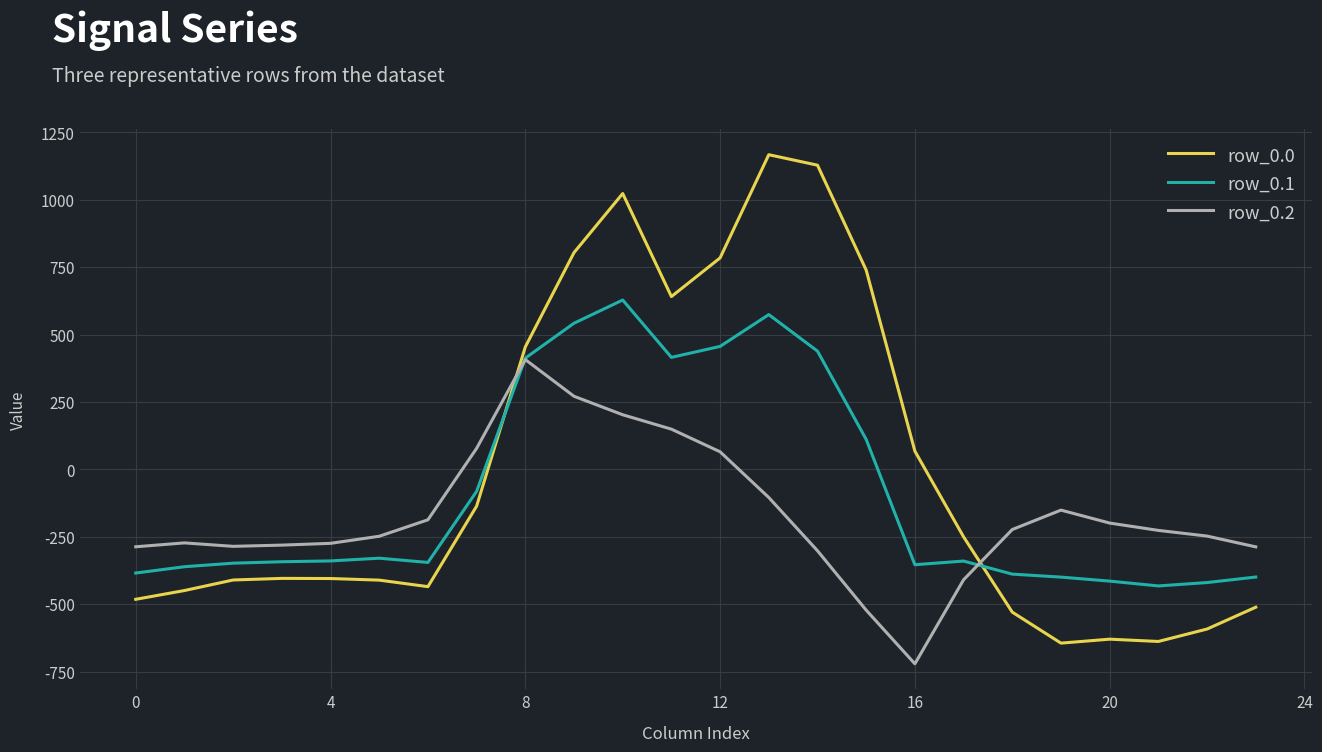

How many categories are shown in the chart?

24